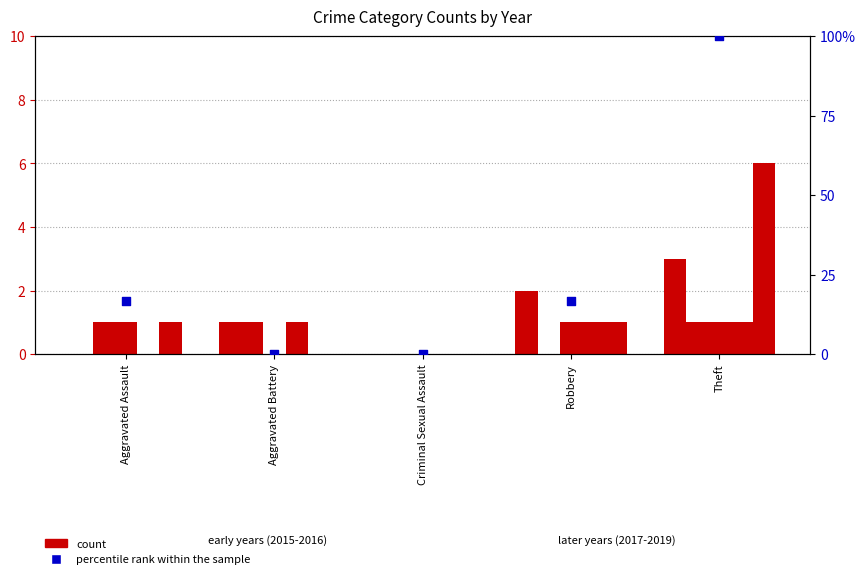

What is the change in value from Criminal Sexual Assault to Robbery?

+16.7